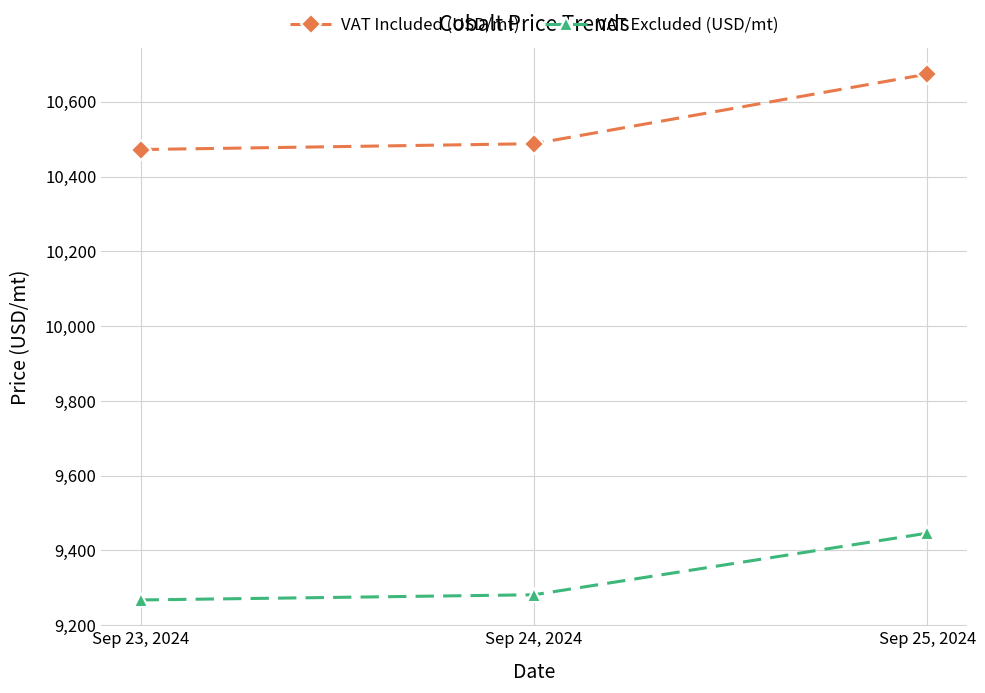

What are all the series names shown in the legend?

VAT Included (USD/mt), VAT Excluded (USD/mt)